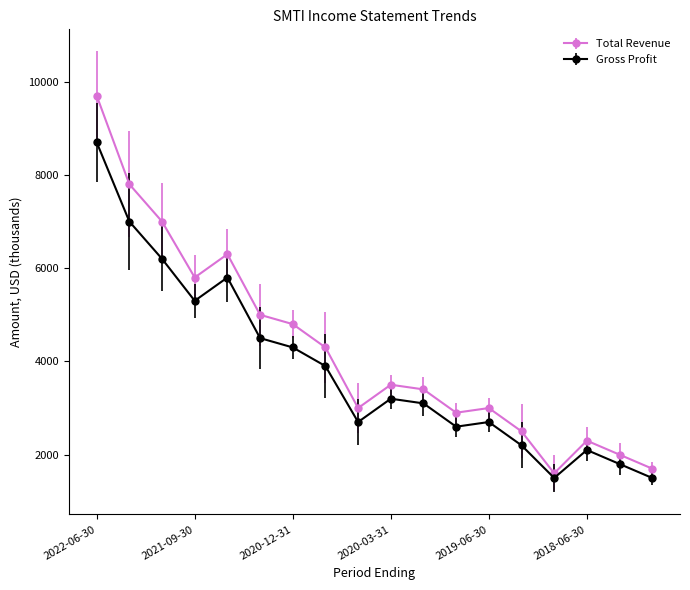

How many data points does each series have?

18